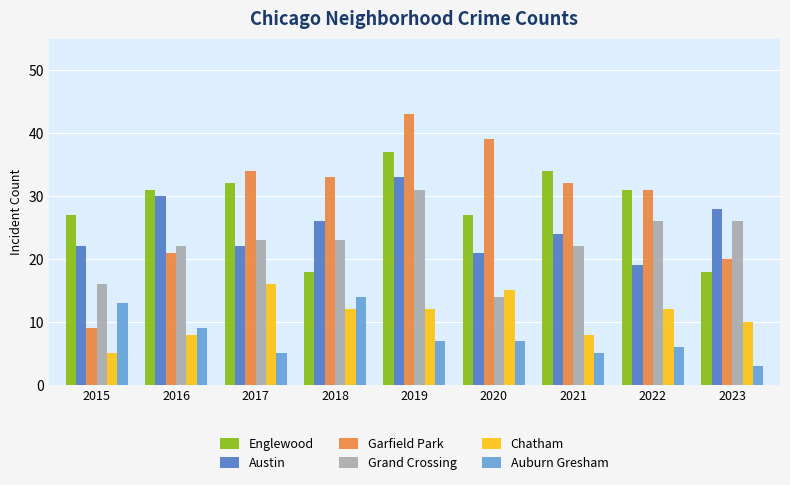

Reading left to right, transcribe all the data shown in this chart.

Englewood: 2015=27	2016=31	2017=32	2018=18	2019=37	2020=27	2021=34	2022=31	2023=18
Austin: 2015=22	2016=30	2017=22	2018=26	2019=33	2020=21	2021=24	2022=19	2023=28
Garfield Park: 2015=9	2016=21	2017=34	2018=33	2019=43	2020=39	2021=32	2022=31	2023=20
Grand Crossing: 2015=16	2016=22	2017=23	2018=23	2019=31	2020=14	2021=22	2022=26	2023=26
Chatham: 2015=5	2016=8	2017=16	2018=12	2019=12	2020=15	2021=8	2022=12	2023=10
Auburn Gresham: 2015=13	2016=9	2017=5	2018=14	2019=7	2020=7	2021=5	2022=6	2023=3